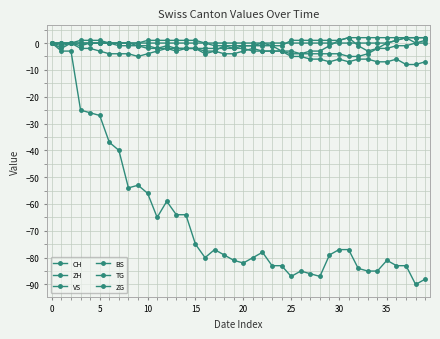

What is the label of the 30th point from the left?

29